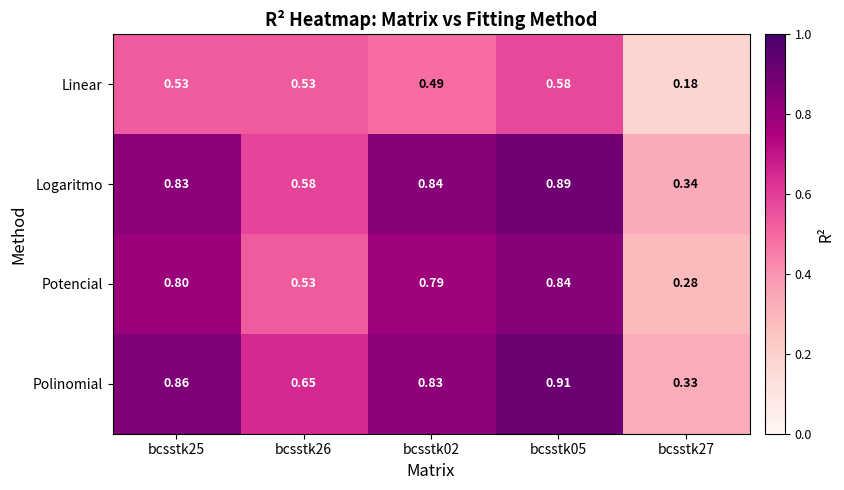

Is the value of Logaritmo at bcsstk27 greater than the value of Potencial at bcsstk26?

No